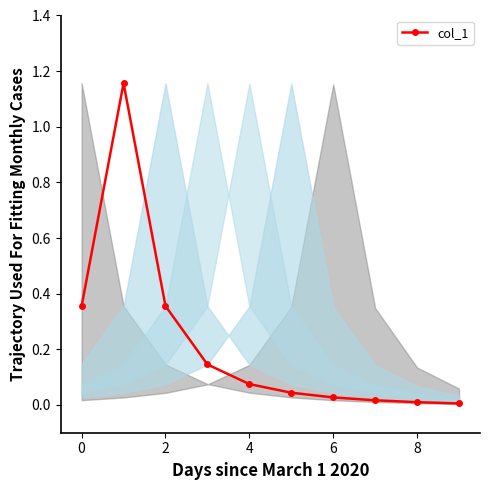

What is the label of the 9th point from the left?

8